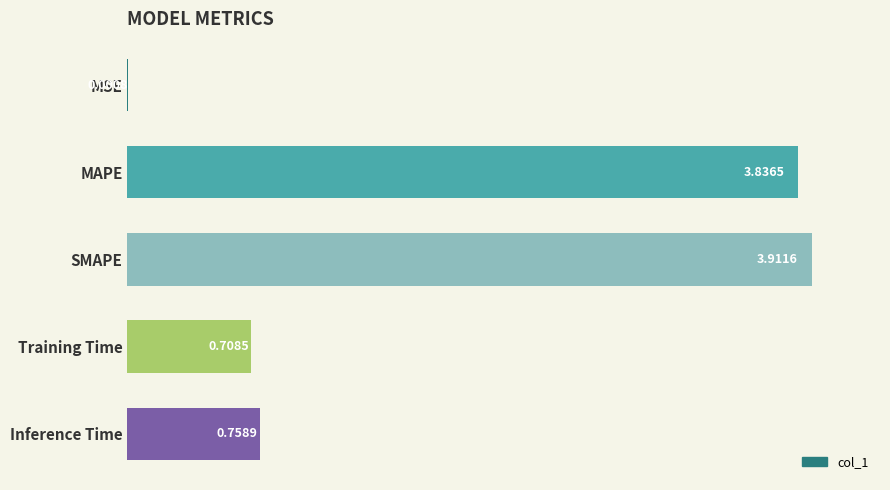

What is the change in value from SMAPE to Training Time?

-3.2